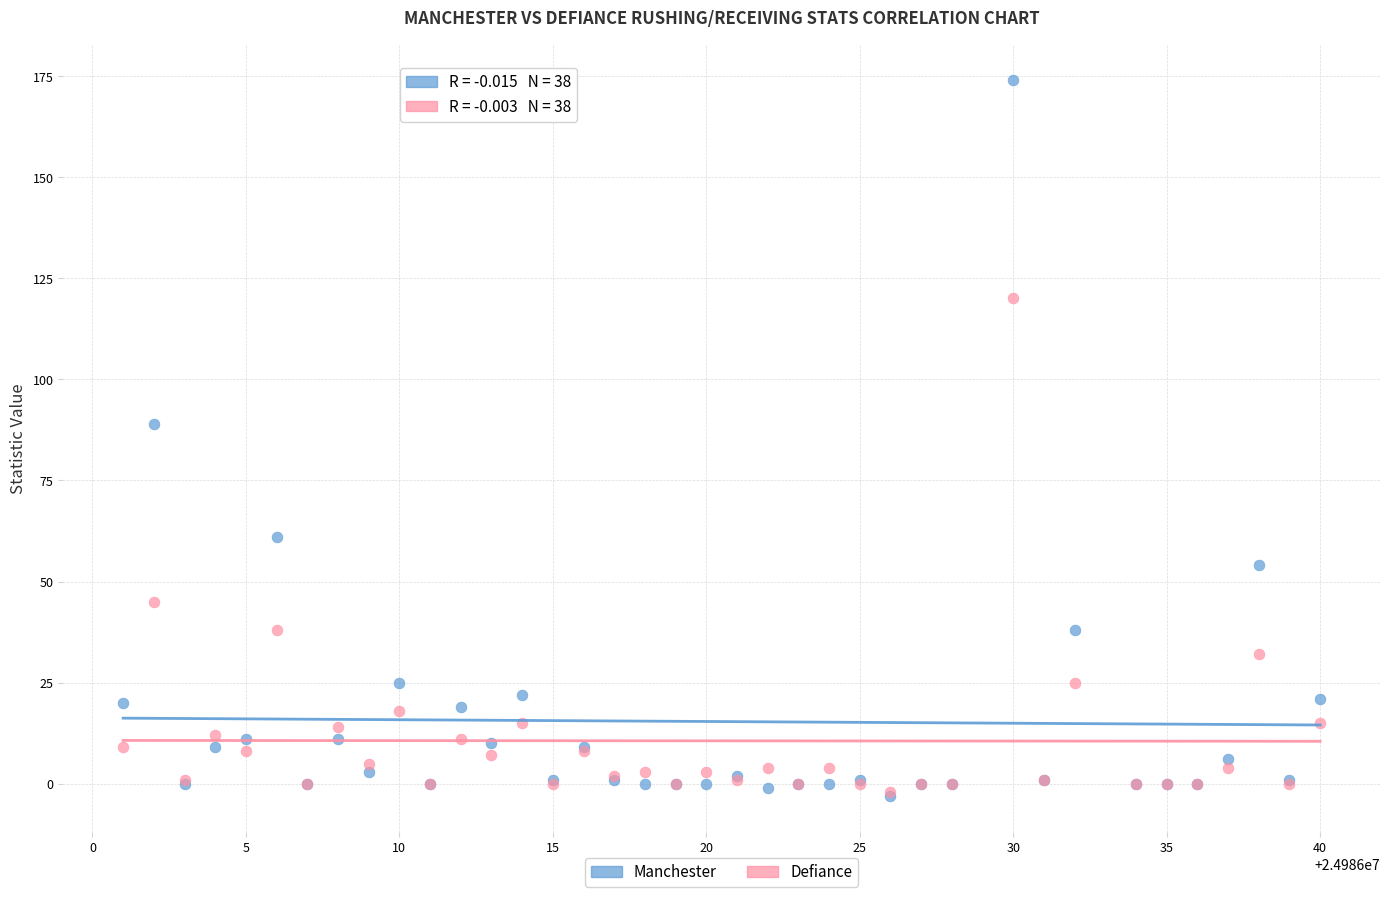

Which series contains the highest Y value?

Manchester